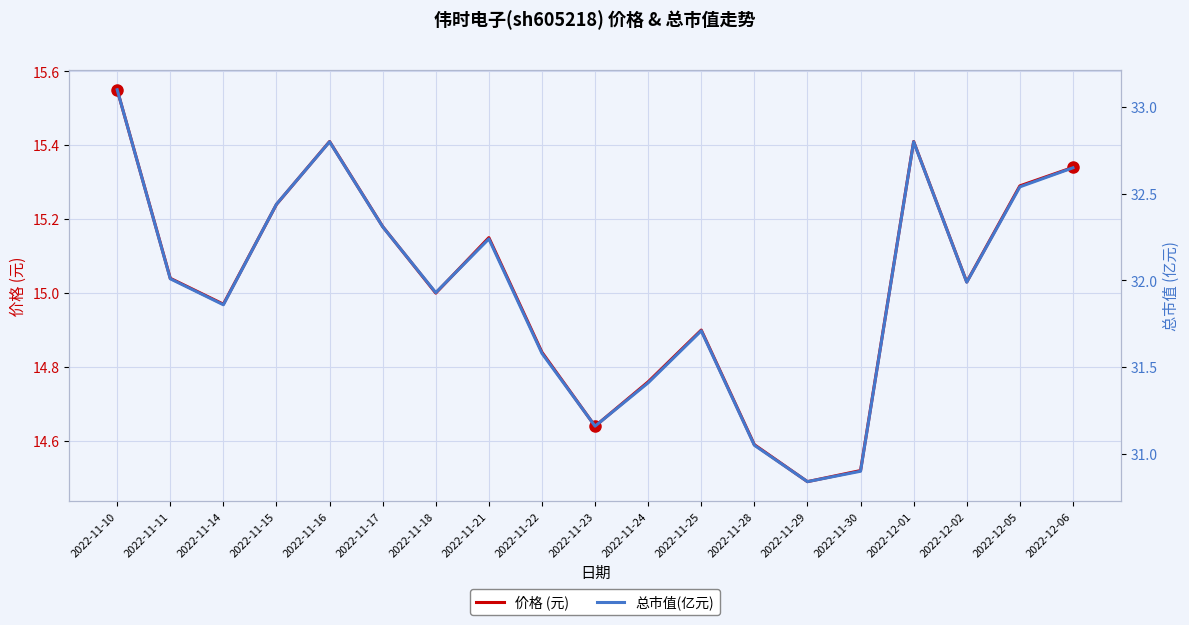

Does the chart display data point markers on the line(s)?

No